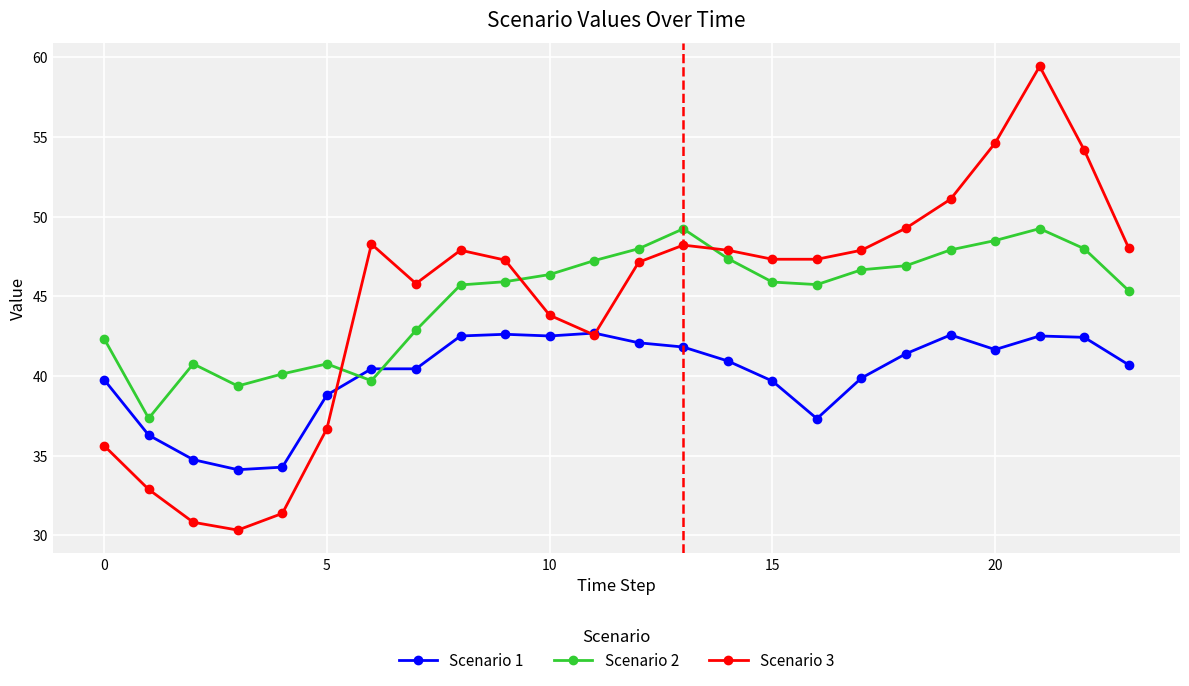

What are all the series names shown in the legend?

Scenario 1, Scenario 2, Scenario 3